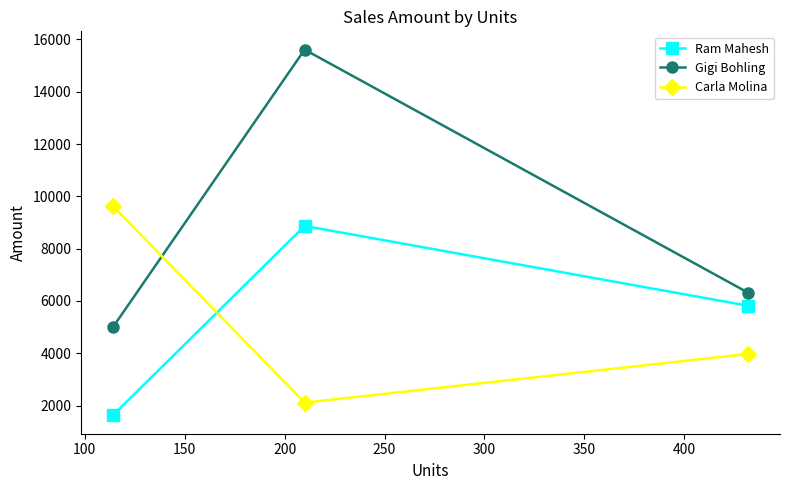

What is the average value of the Ram Mahesh series?

5437